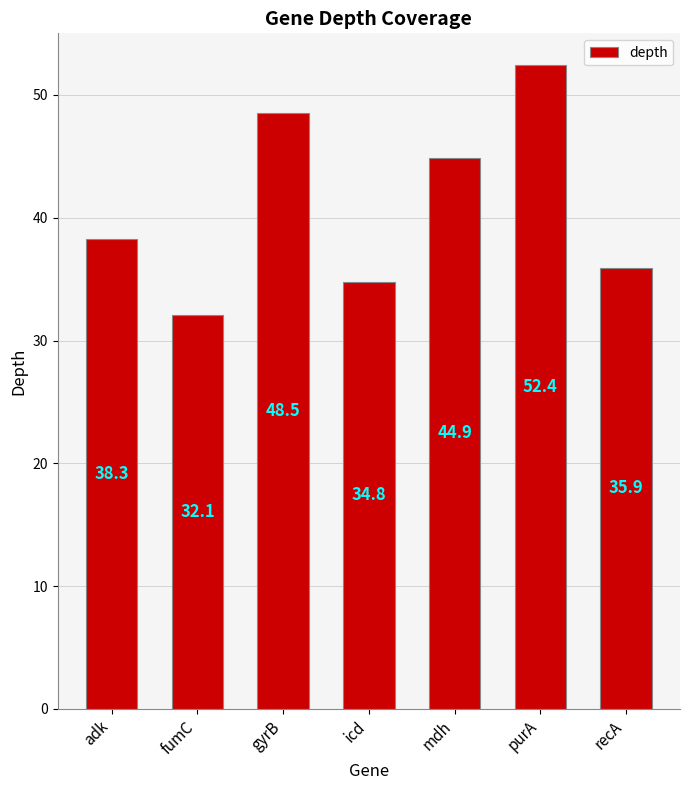

How many bars are there in total?

7